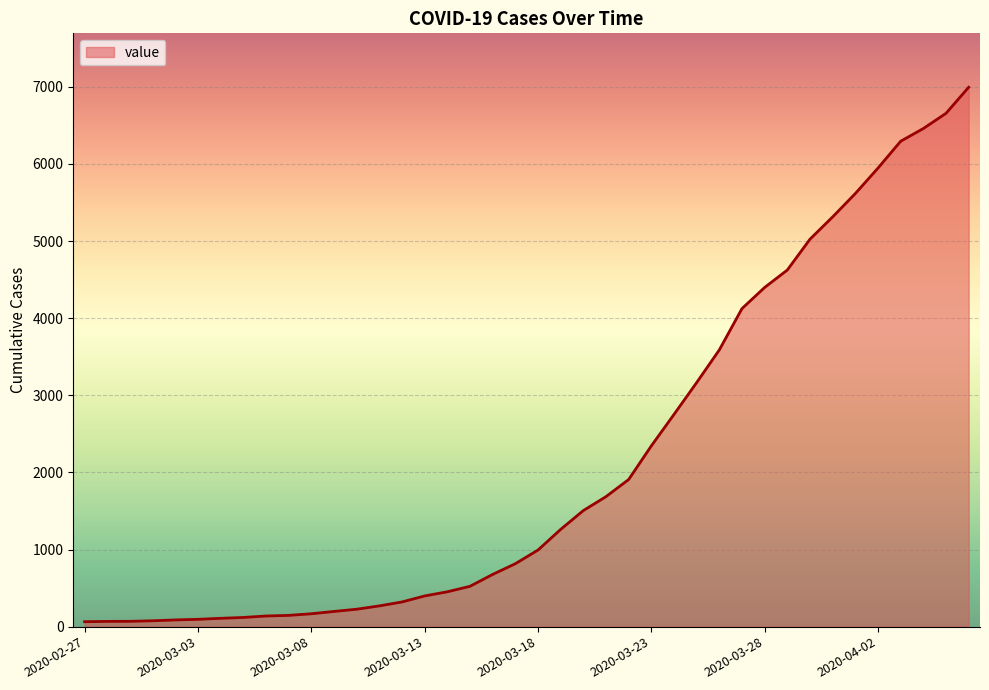

What is the difference between the maximum and minimum values?

6931